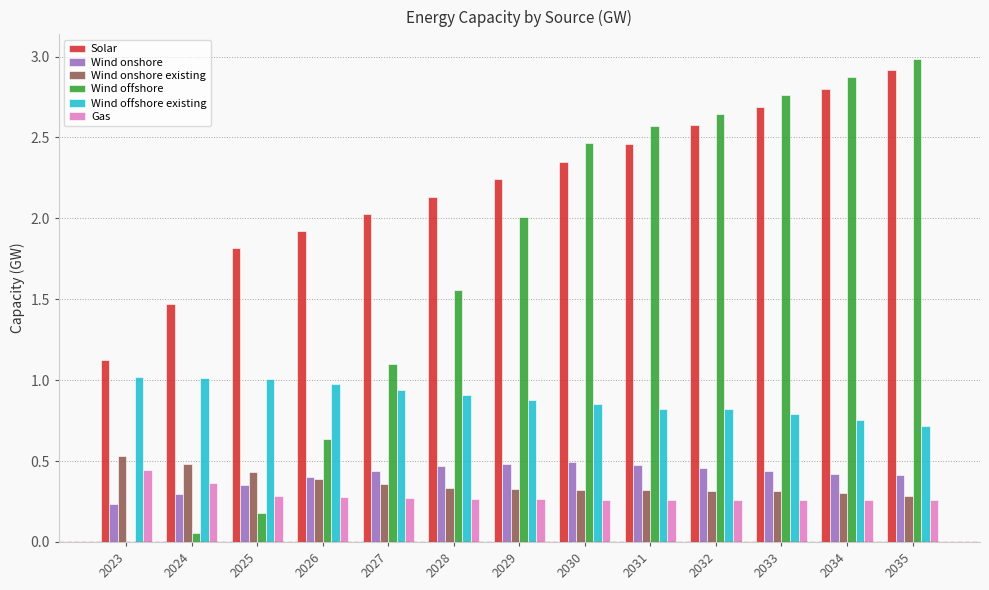

Between 2026 and 2035, which series saw the biggest shift?

Wind offshore